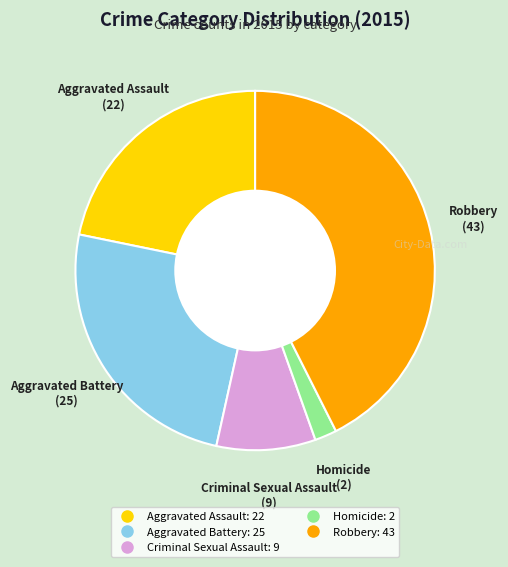

Count the number of slices in the pie.

5